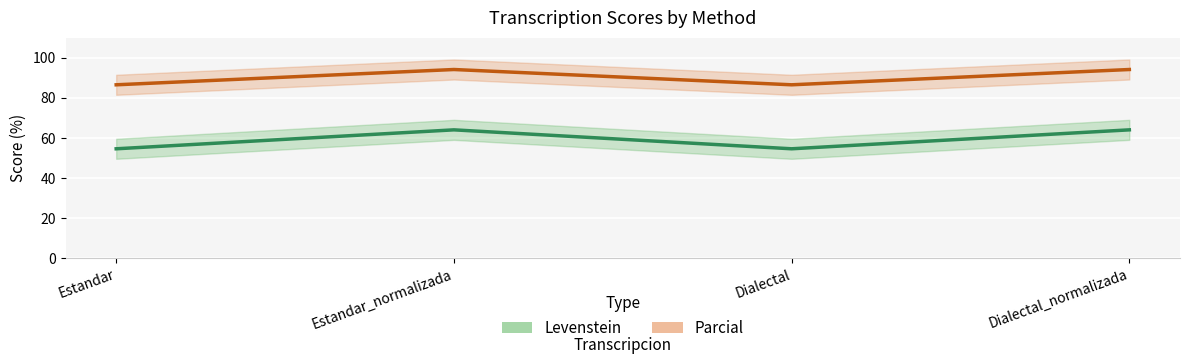

What is the maximum value shown in the chart?

94.1